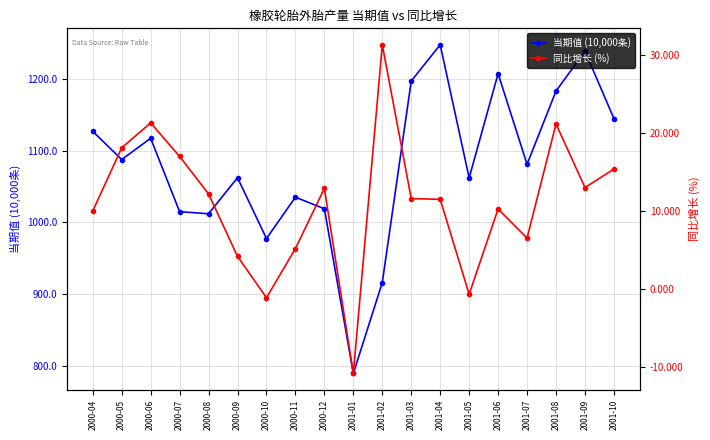

Which series has the largest total across all categories?

当期值 (10,000条)